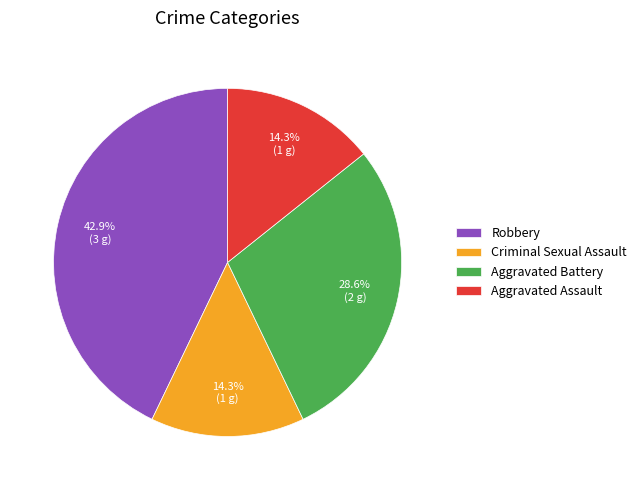

How many slices are in this pie chart?

4